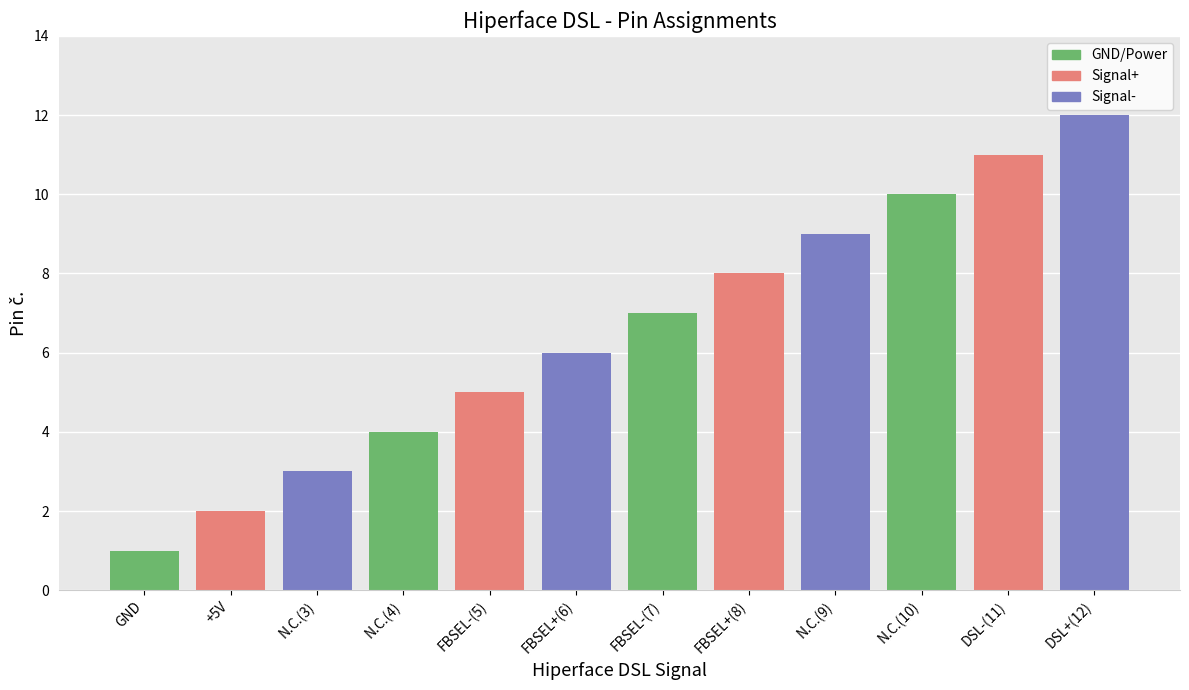

Count the GND/Power values in the range 4 to 10.

3